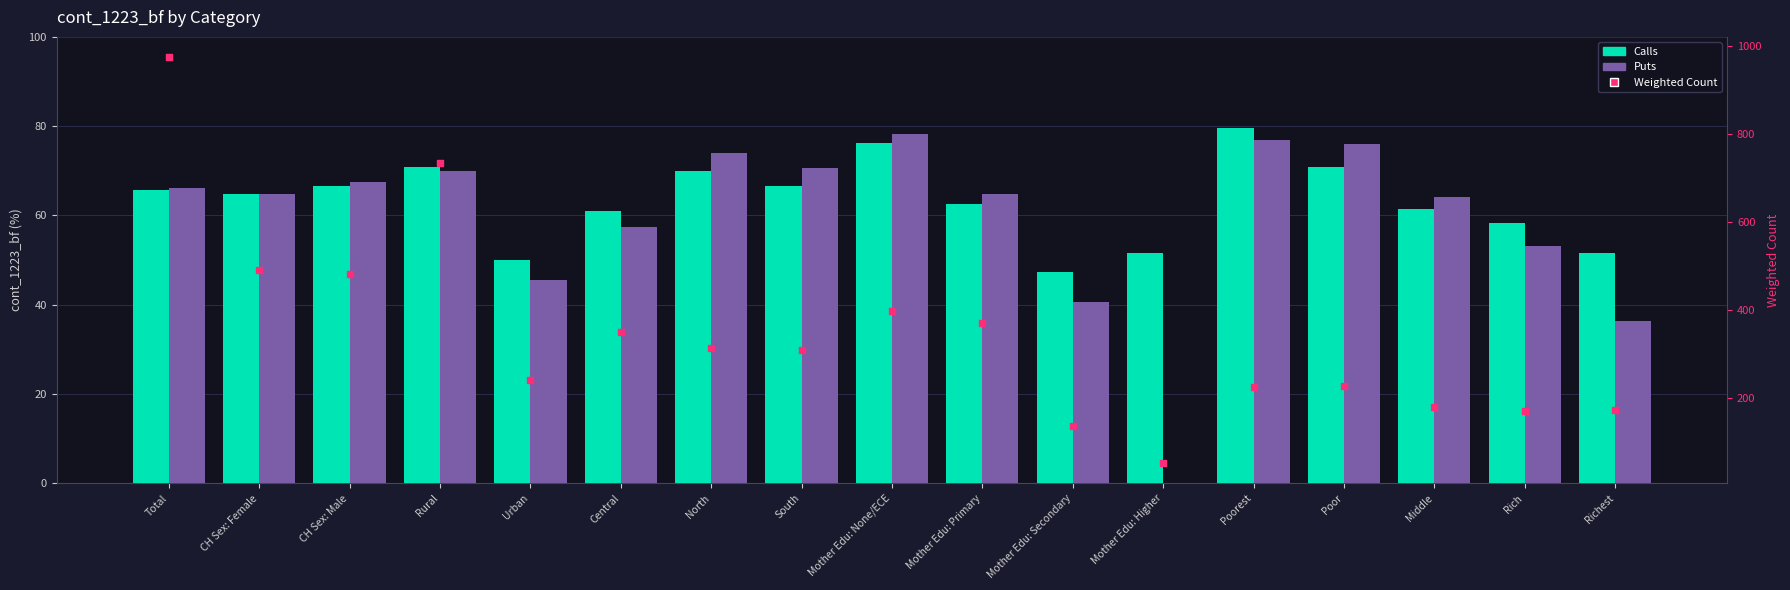

Is the value of Weighted Count at Rural greater than the value of Puts at Total?

Yes